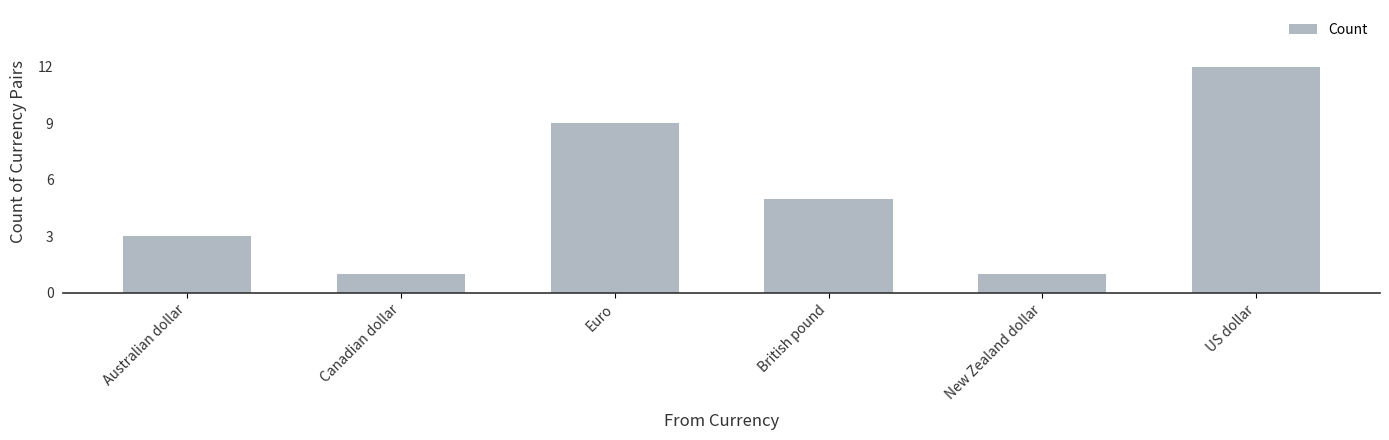

What is the greatest value displayed?

12